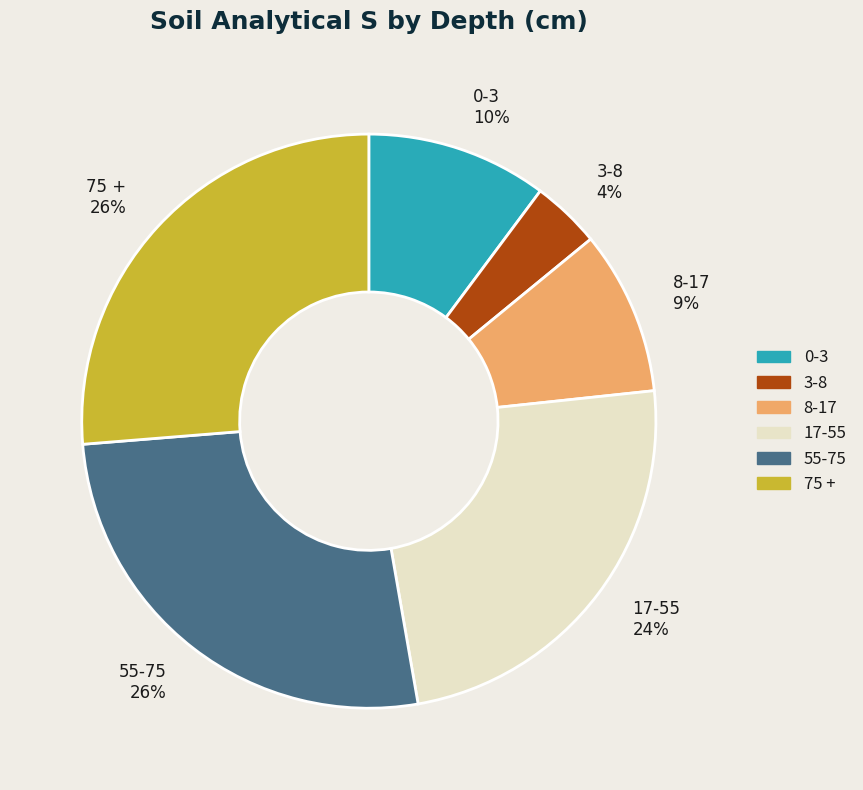

Is there any slice that represents more than half of the pie?

No